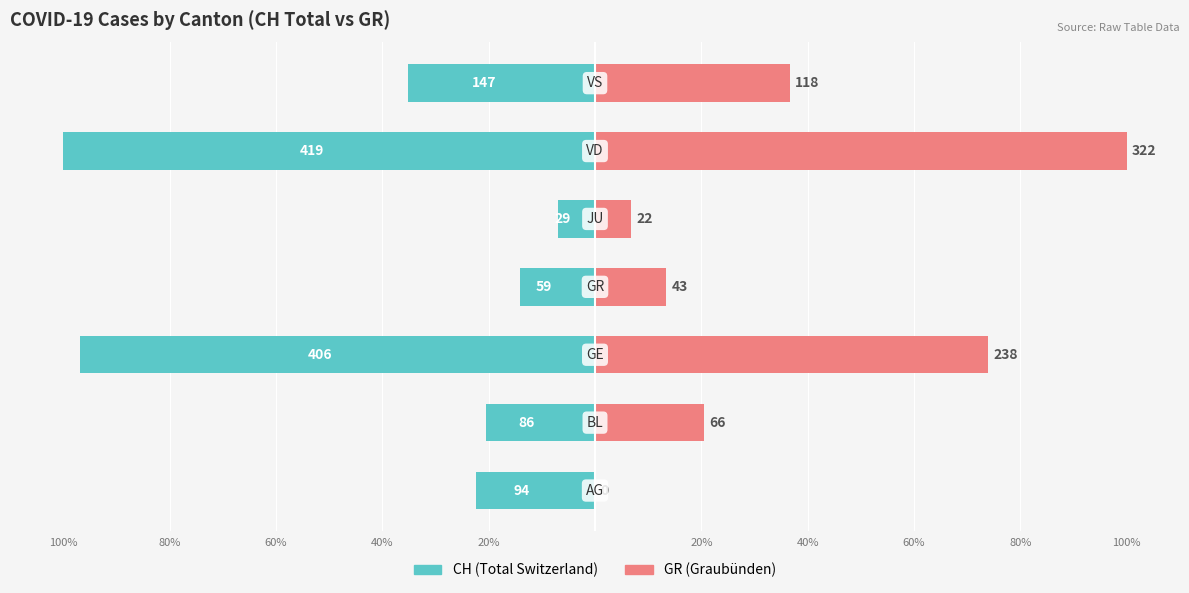

Count the number of data series in this chart.

2